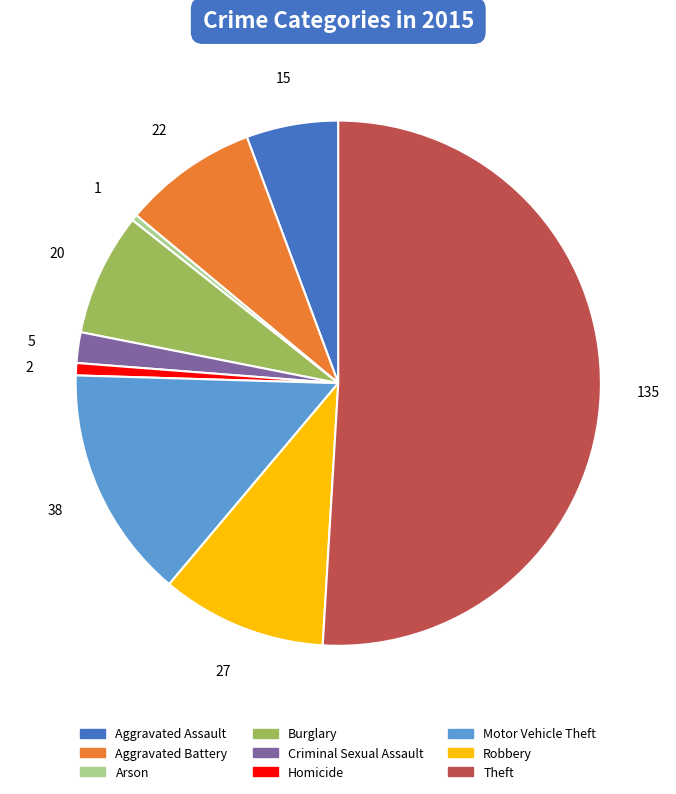

Do Robbery and Aggravated Assault together represent more than half of the pie?

No